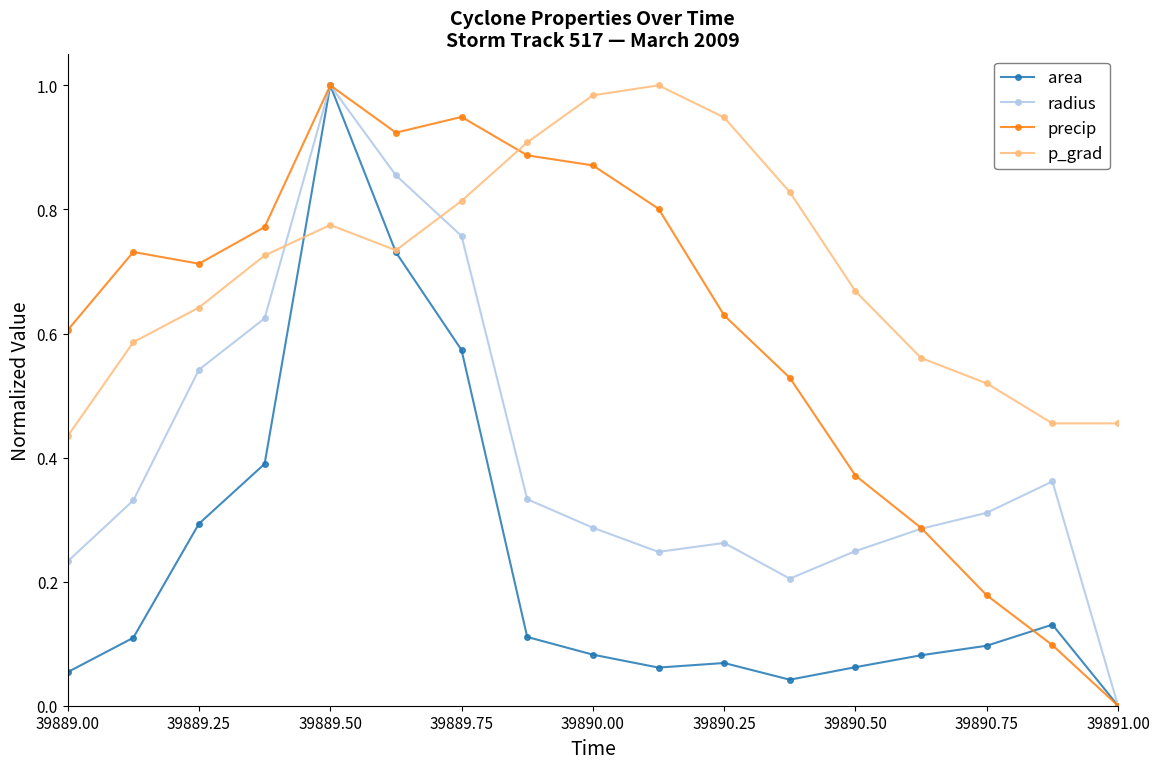

How many interior local peaks does the precip series have?

3